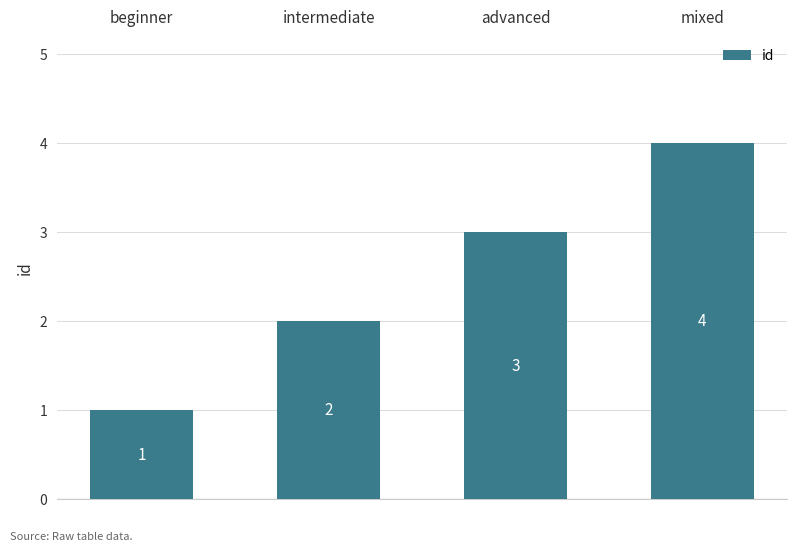

What is the label of the 1st bar from the right?

mixed